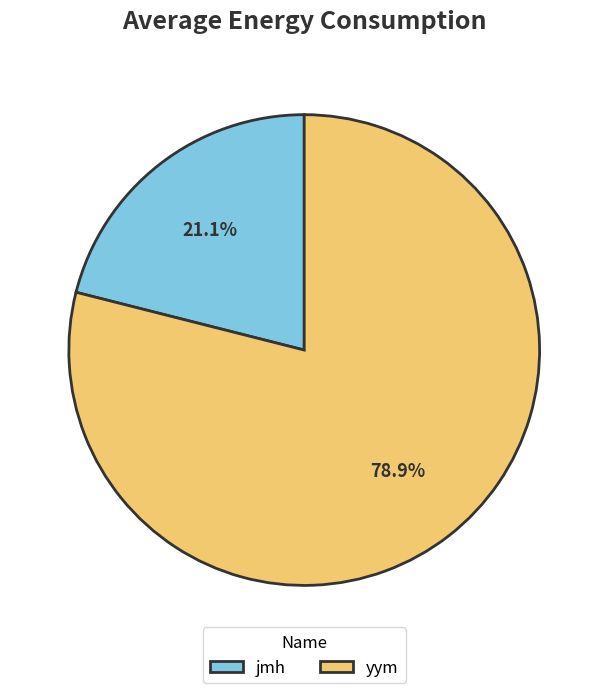

Is it true that jmh is 31% of the pie?

False